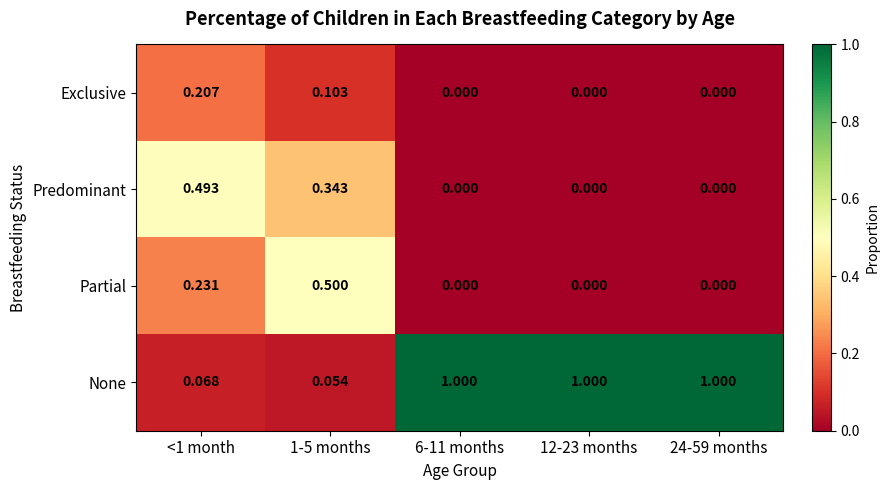

Is the value of Partial at 1-5 months greater than the value of None at 12-23 months?

No